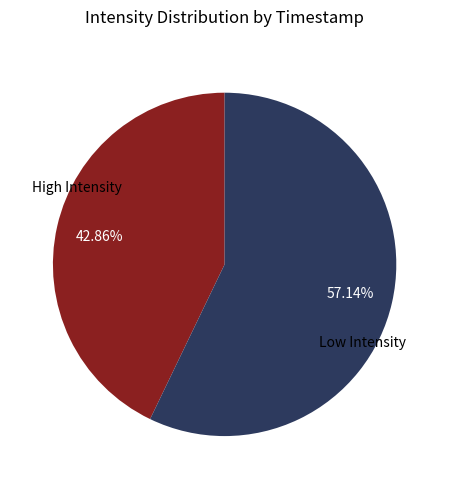

Which slice is the smallest?

High Intensity